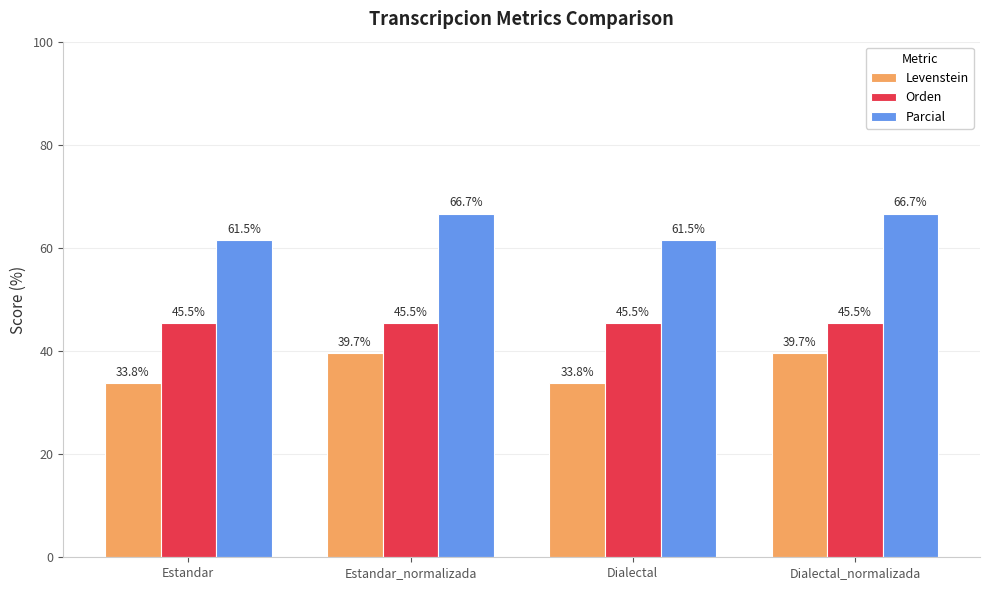

What is the difference between the Parcial values at Dialectal_normalizada and Dialectal?

5.1